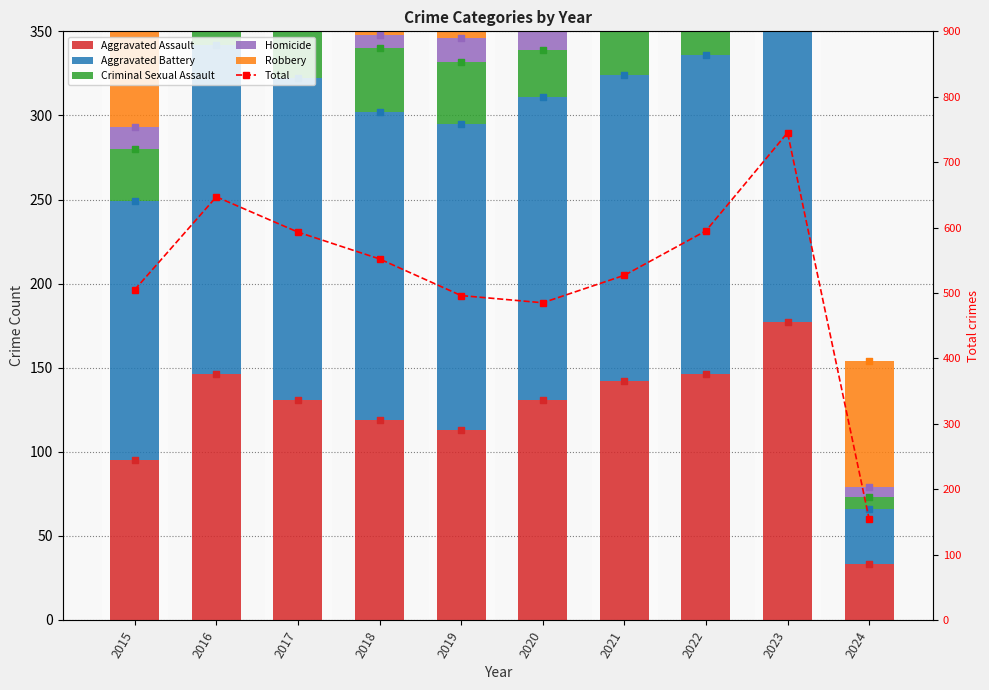

Which series contains the lowest Y value?

Homicide